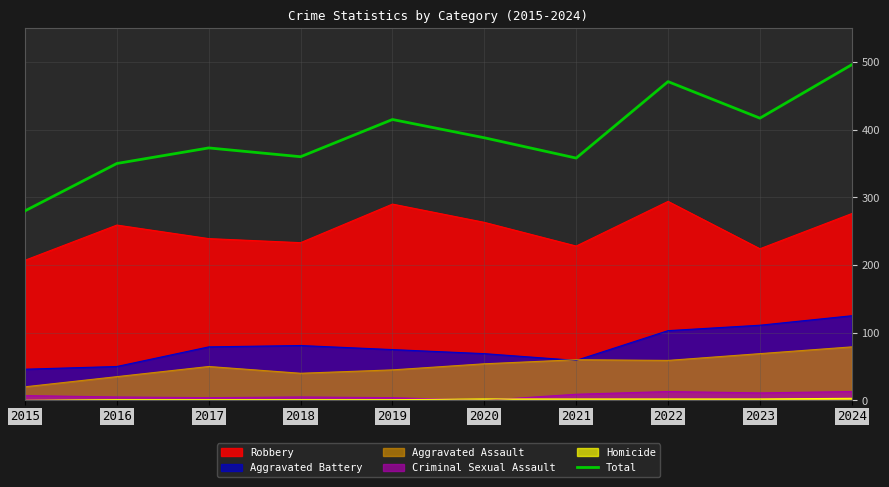

Reading left to right, what are all the values shown in this chart?

2015=280	2016=350	2017=373	2018=360	2019=415	2020=388	2021=358	2022=471	2023=417	2024=496